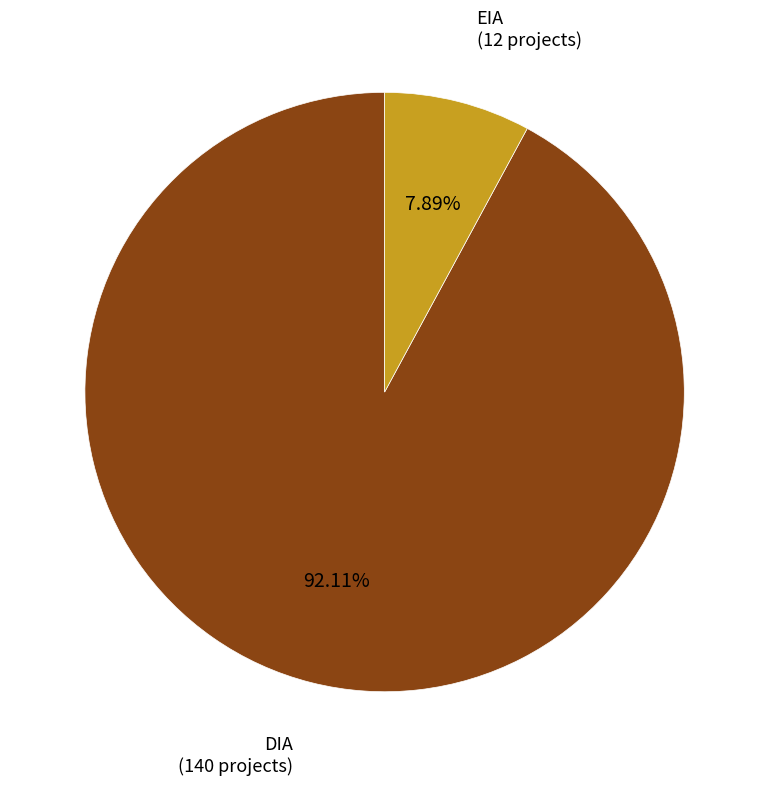

What is the ratio of the value at DIA to the value at EIA?

11.7